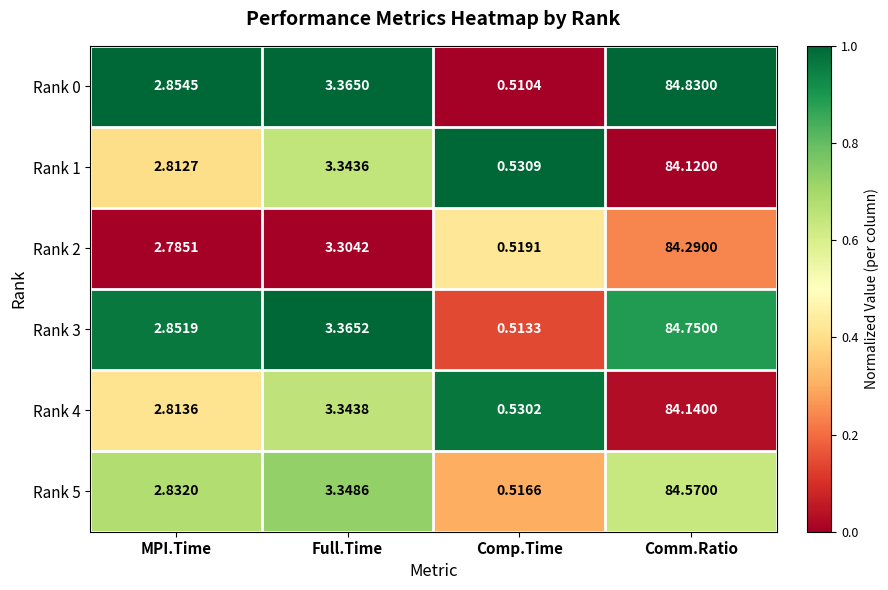

At which label does Rank 2 first exceed 3?

Full.Time